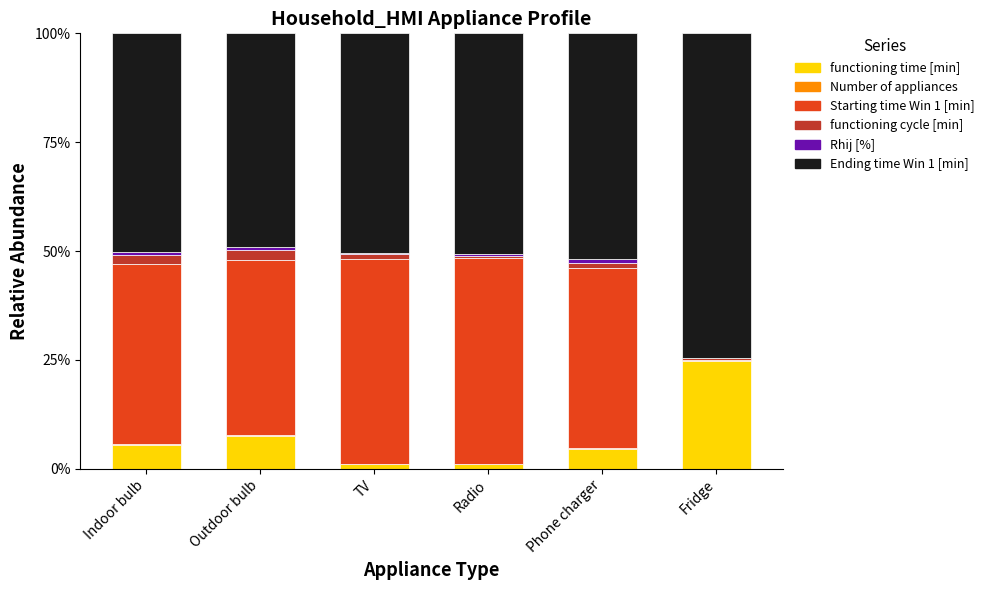

At which category is the sum across all series the highest?

Radio